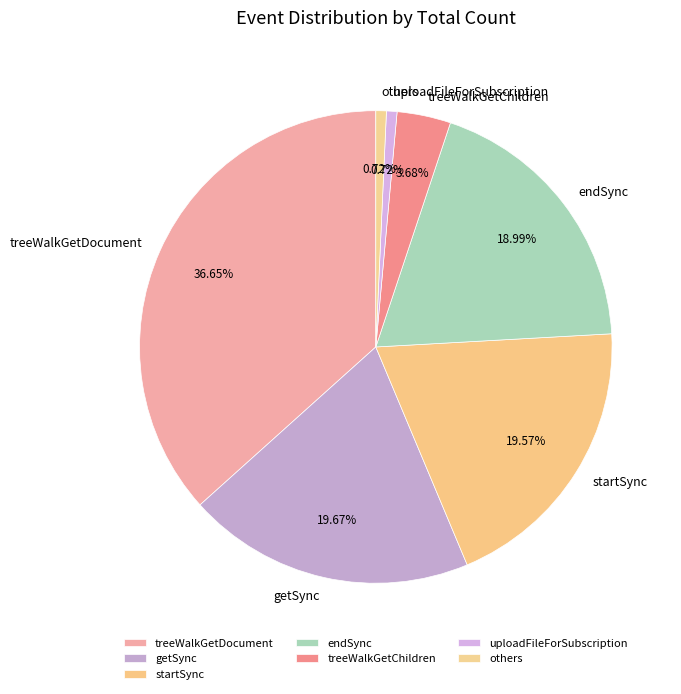

How much of the chart is everything except startSync?

80.4%